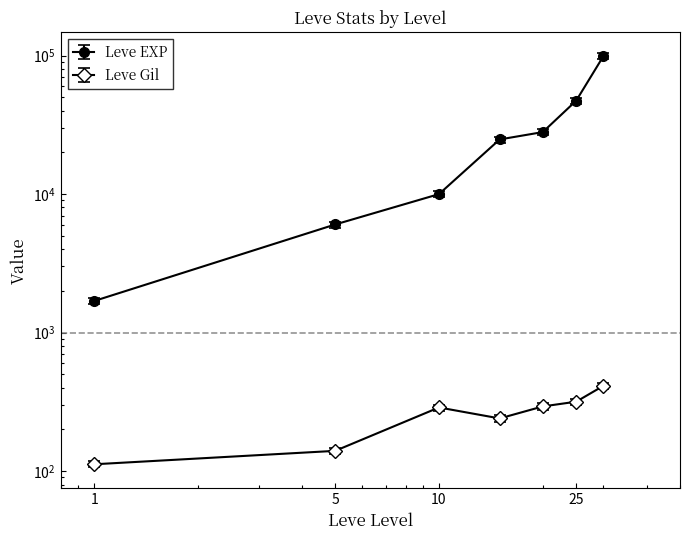

At which category is the sum across all series the highest?

30